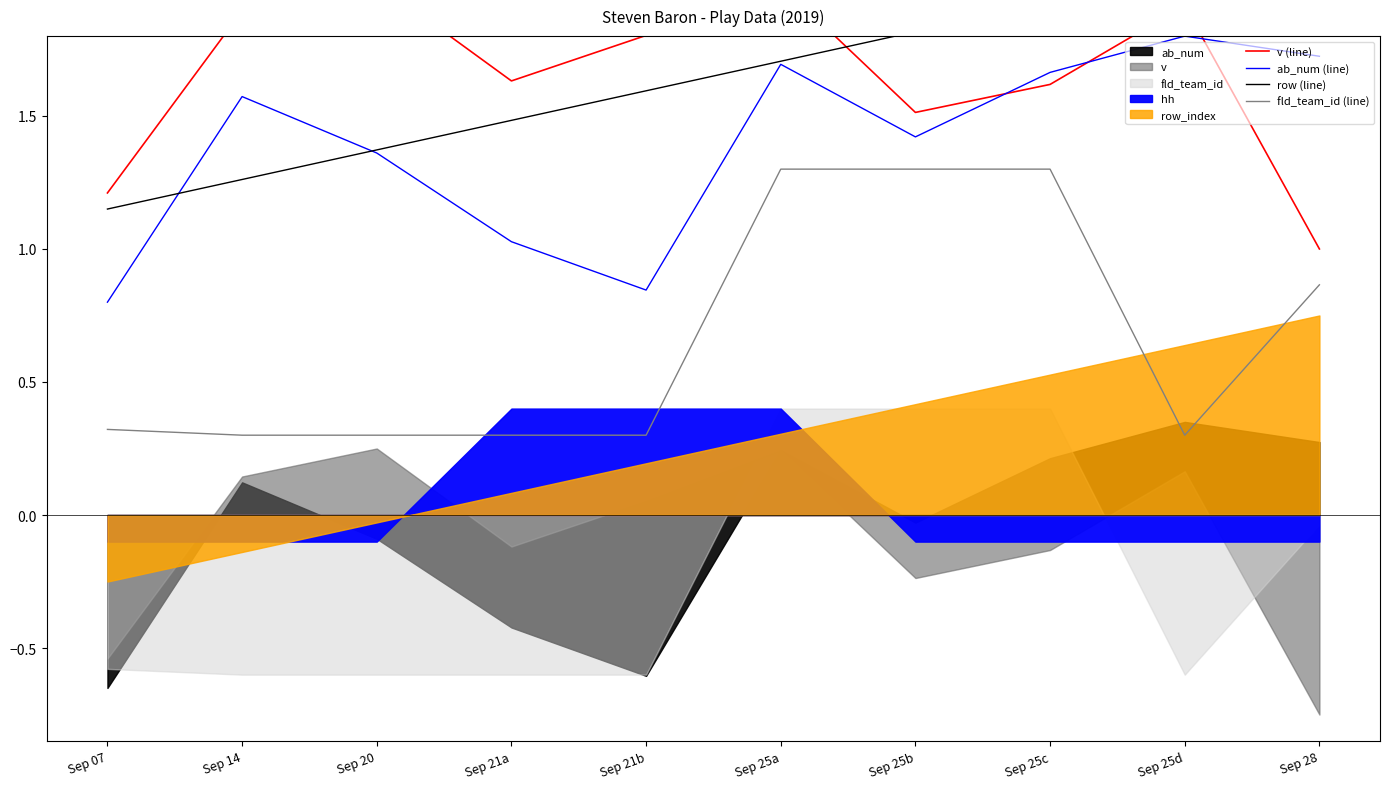

True or false: fld_team_id (line) and row (line) intersect in this chart.

False